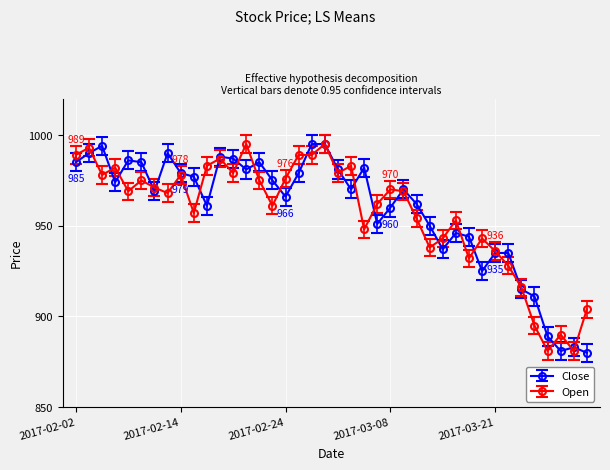

At how many categories does at least one series exceed 886?

39